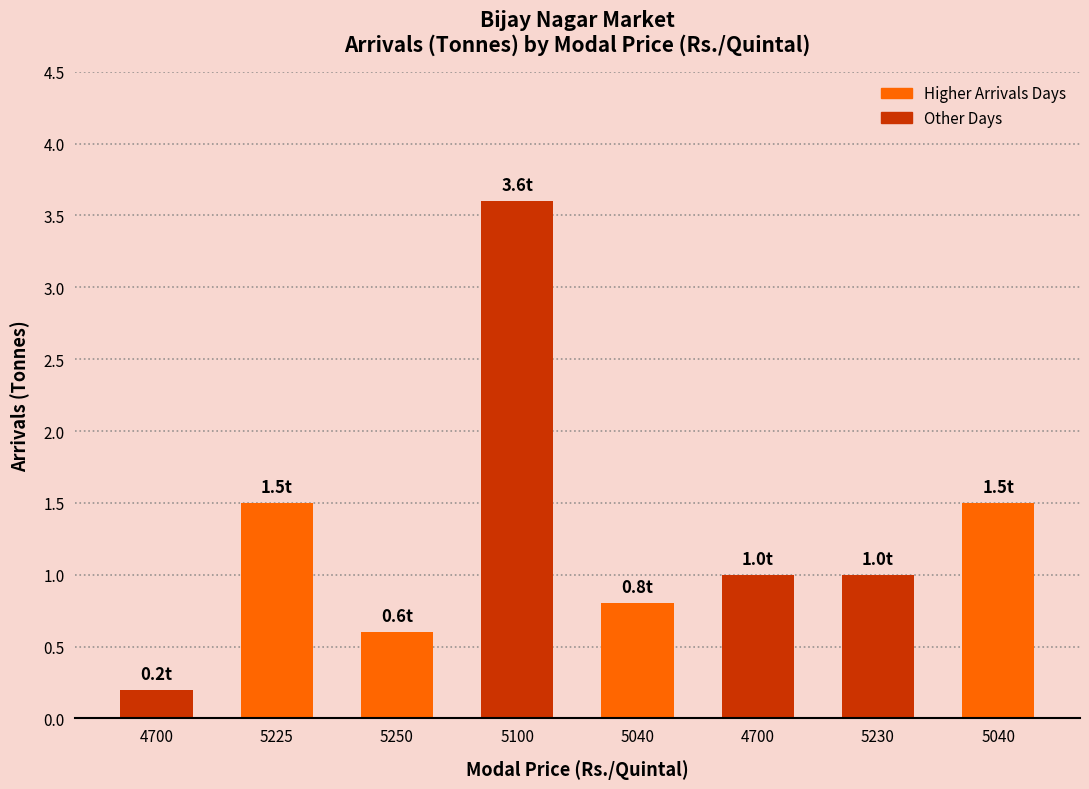

List the labels in order of value, largest first.

5100, 5225, 5040, 4700, 5230, 5040, 5250, 4700